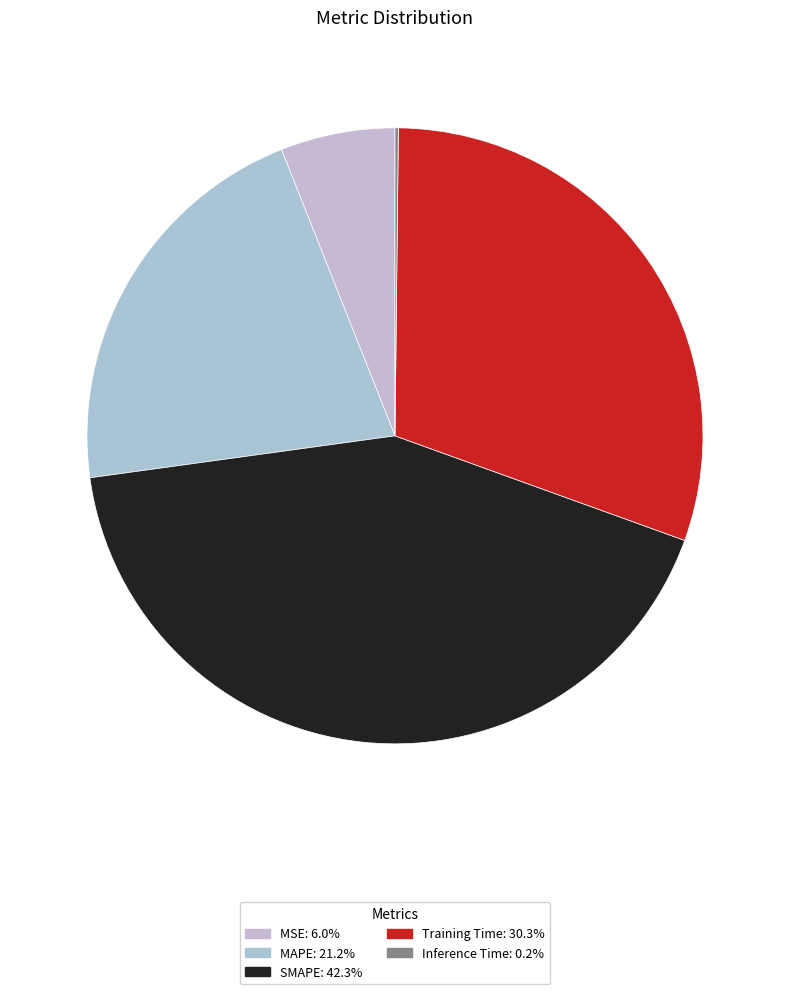

To the nearest percent, what is the difference between the largest and smallest slice percentages?

42%